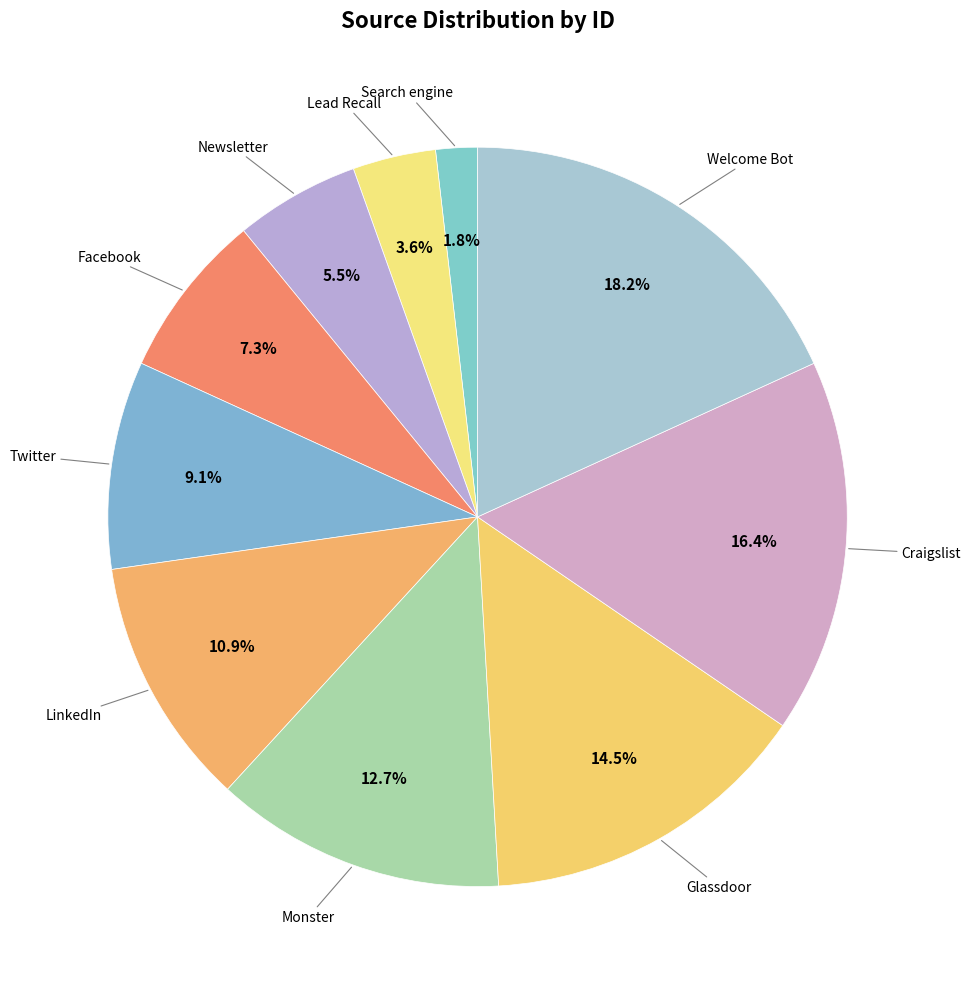

What percentage is the Search engine slice, to the nearest percent?

2%